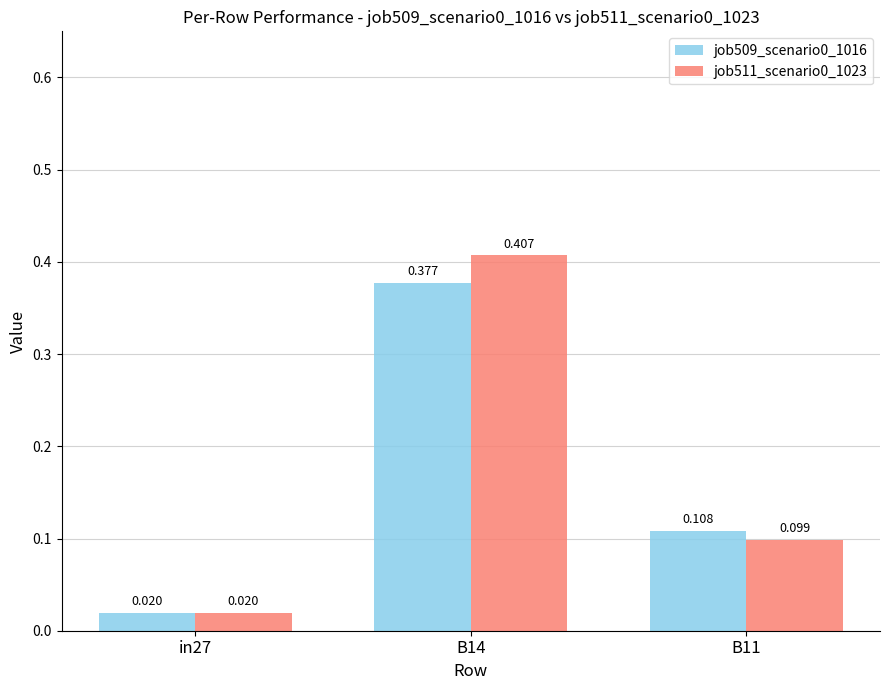

At which category is the sum across all series the highest?

B14